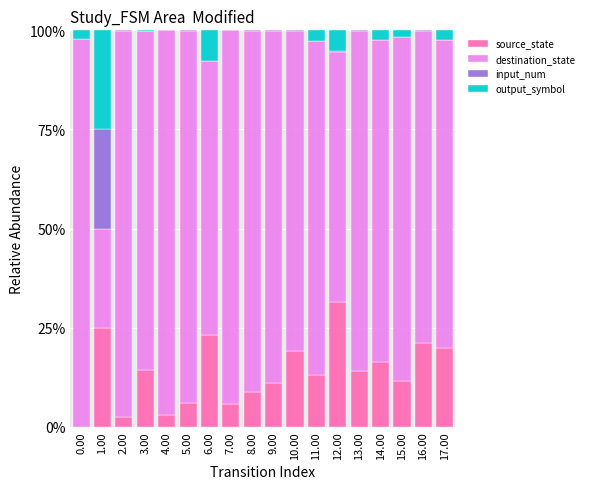

What is the total value across all series at 1.00?

1.0